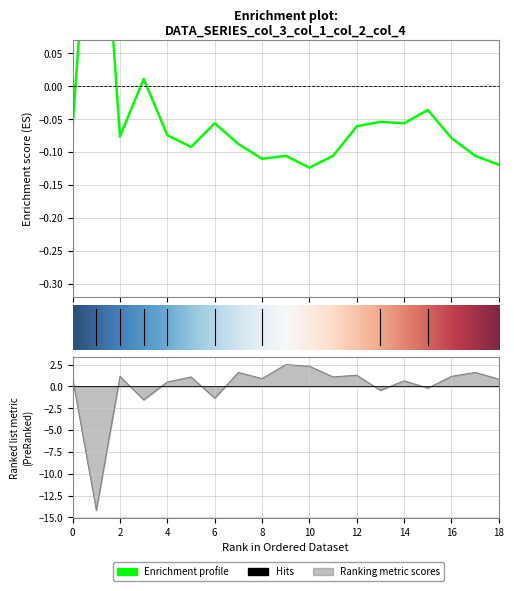

What is the spread (max minus min) of values at 5?

1.2